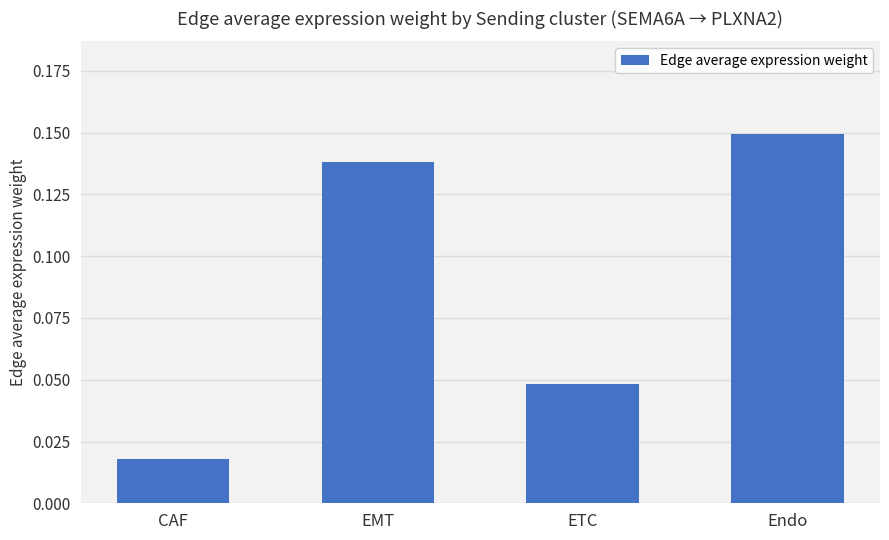

List the labels in order of value, largest first.

Endo, EMT, ETC, CAF